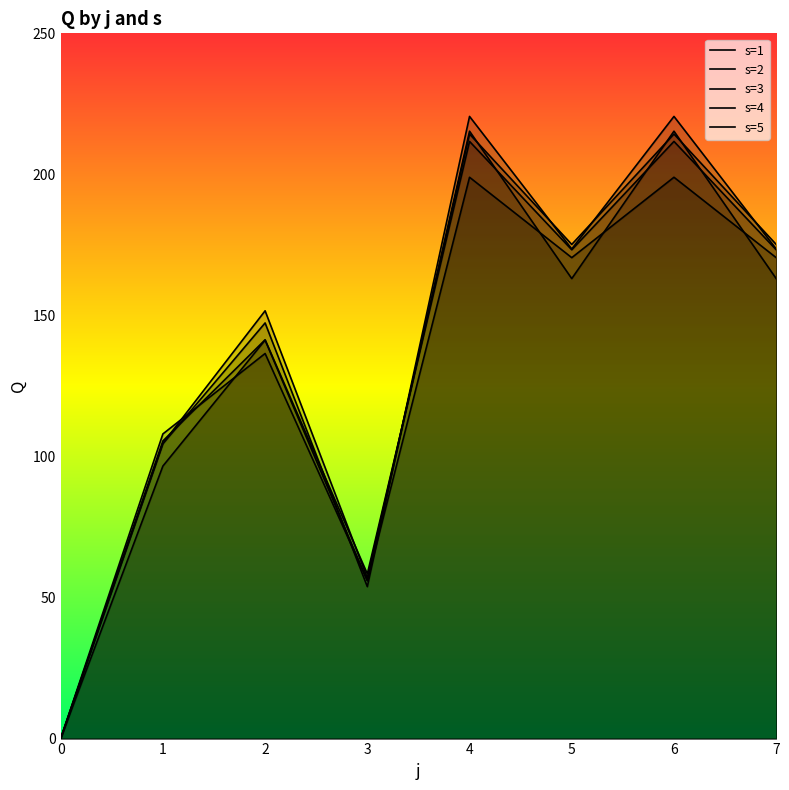

Rank the series at 2 from lowest to highest value.

s=1, s=5, s=2, s=4, s=3